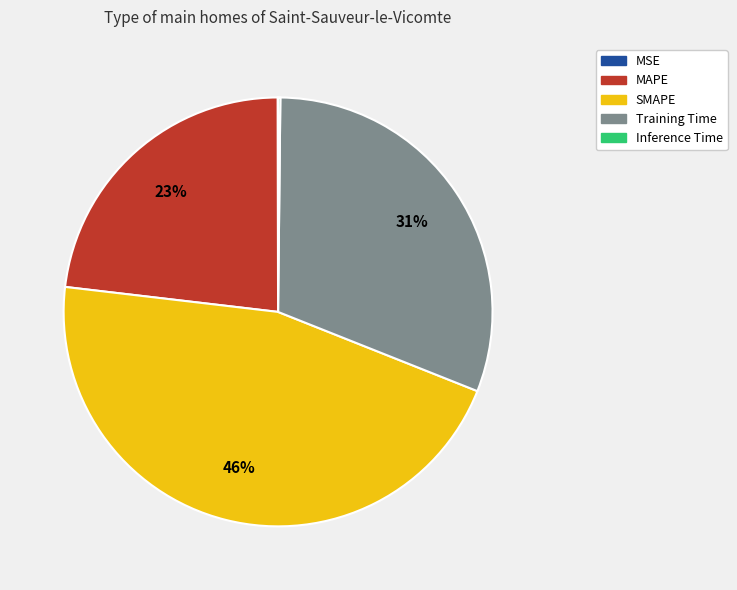

Is MAPE the majority of the pie?

No